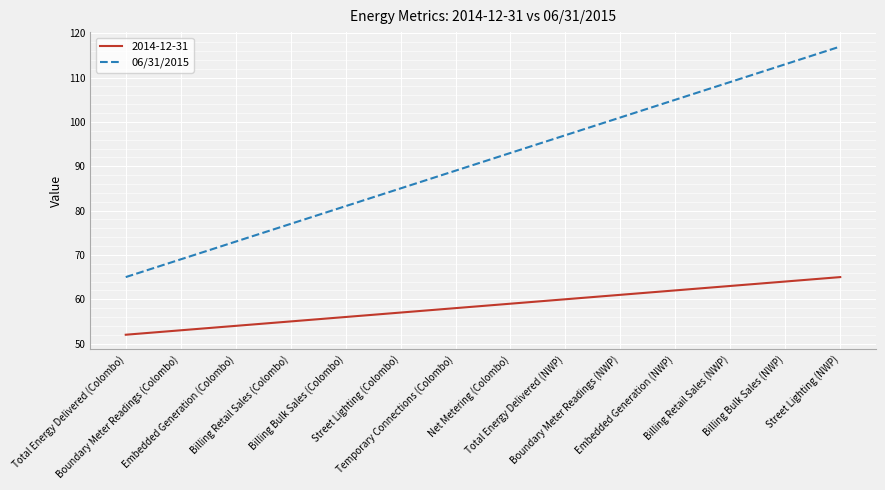

Which series has the largest range (max minus min)?

06/31/2015